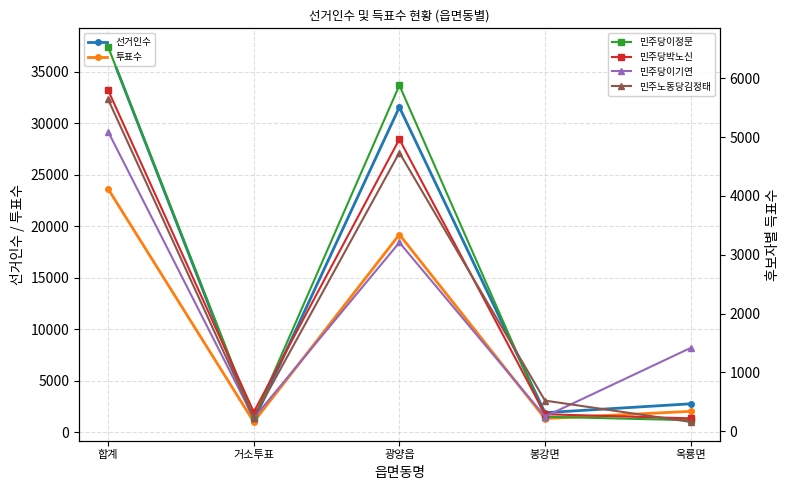

True or false: 민주당이정문 and 선거인수 cross at least once.

False